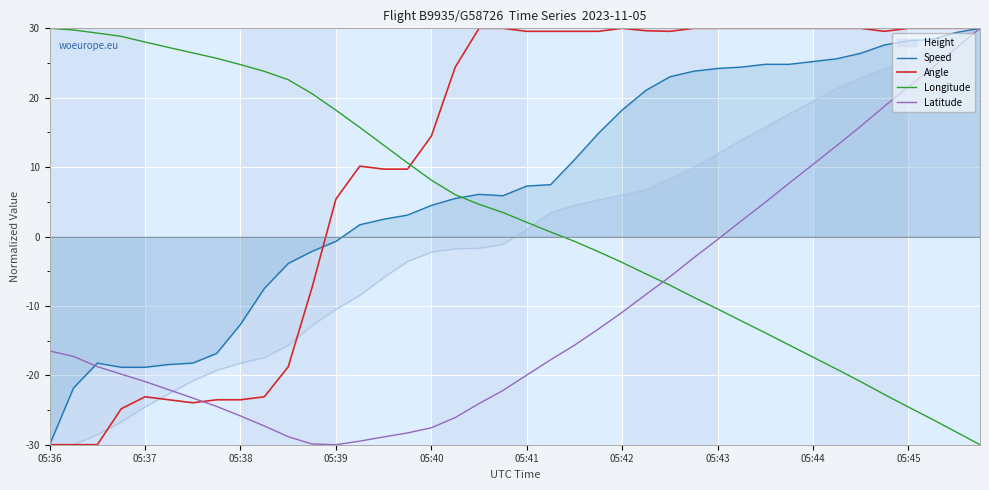

After their last crossing, which series has the higher values: Angle or Longitude?

Angle